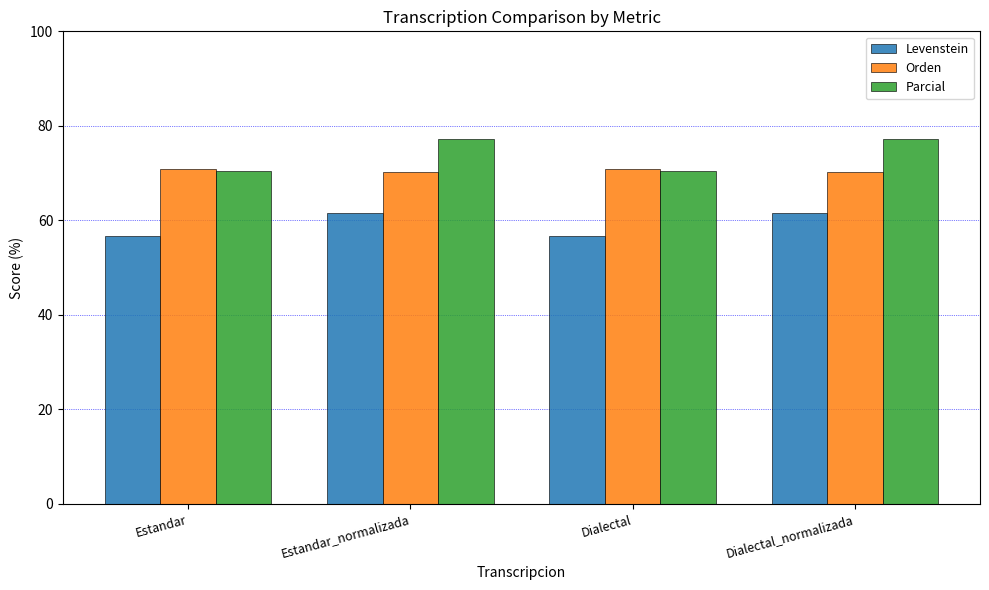

What is the minimum value for Parcial?

70.4